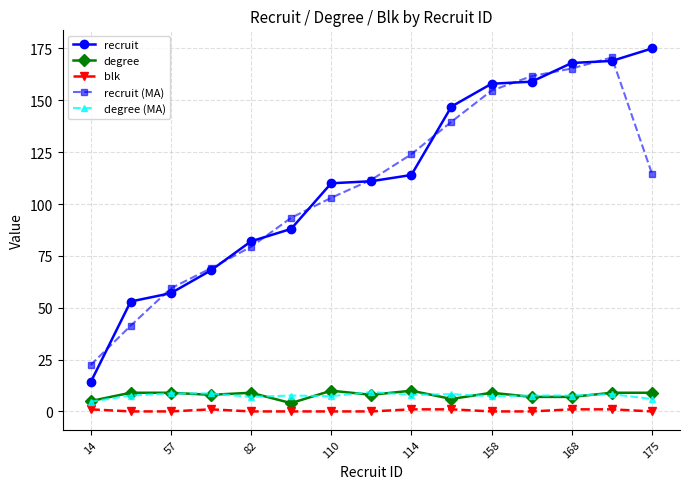

What is the value of the degree point at the 14th from the left?

9.0